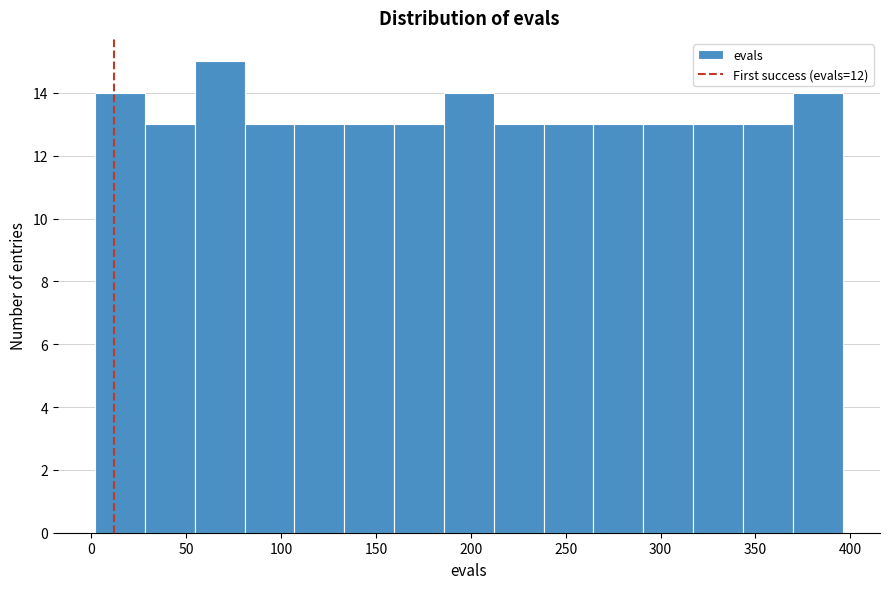

Over which range of the x-axis is the bar tallest?

55 to 80